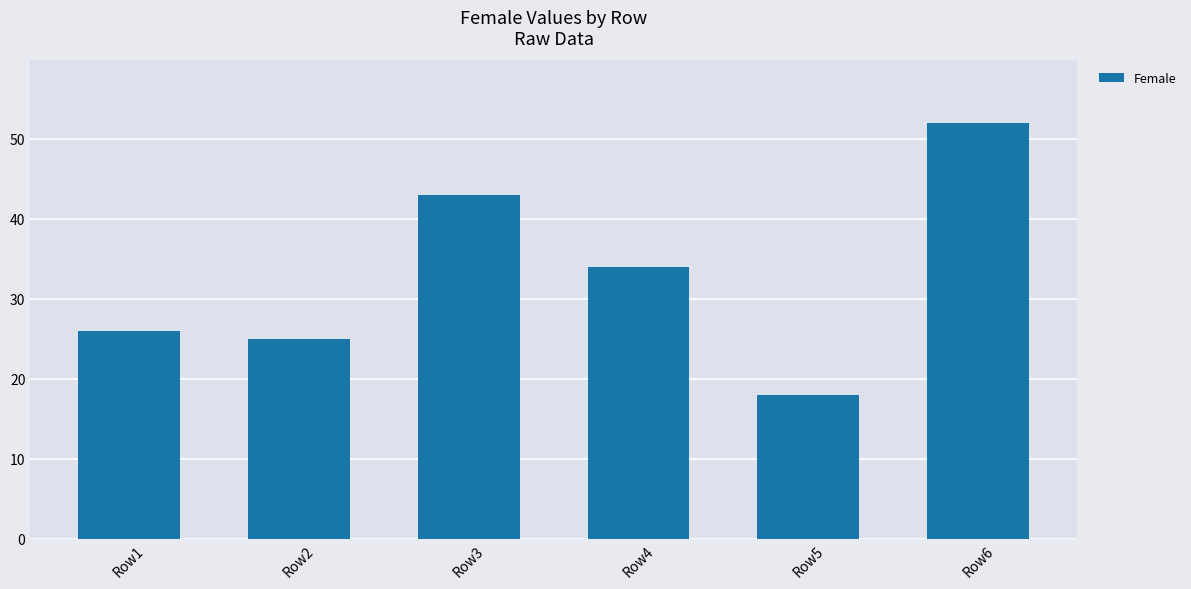

Count the number of data series in this chart.

1